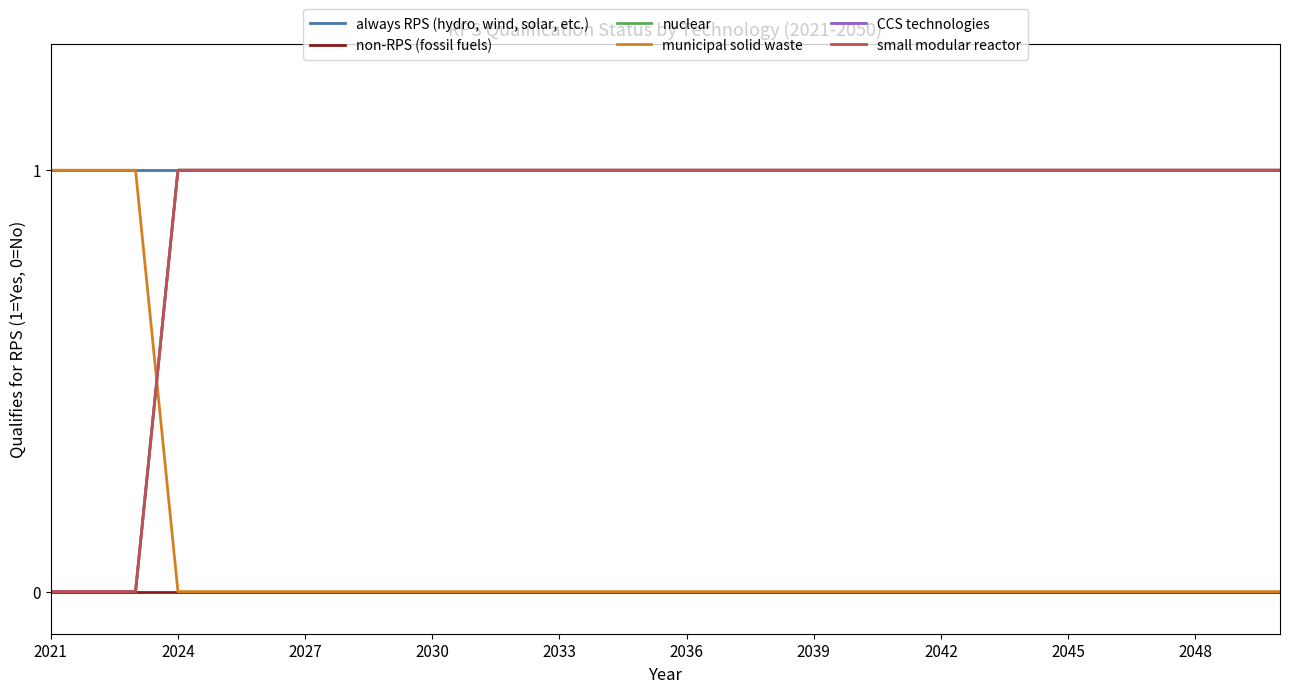

Where is nuclear nearest to the value 0?

2021